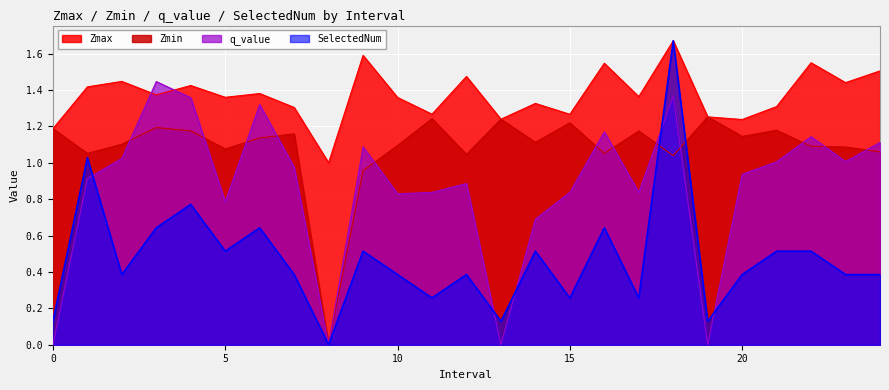

True or false: Zmin and Zmax intersect in this chart.

False